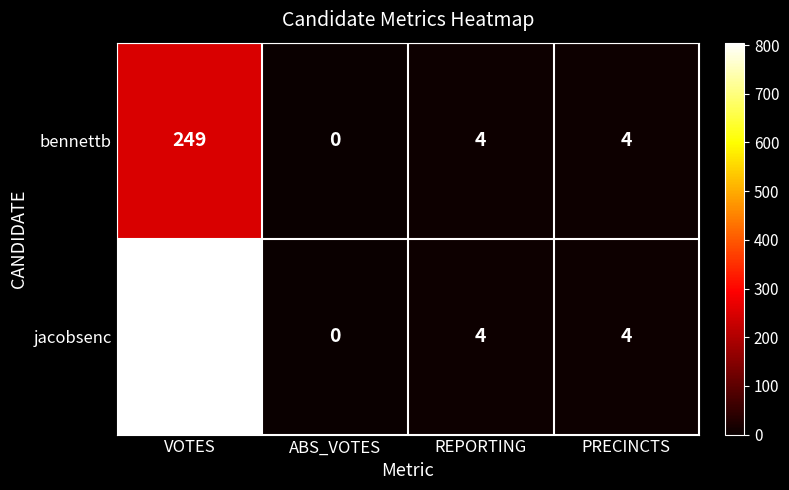

At which category is the sum across all series the highest?

VOTES